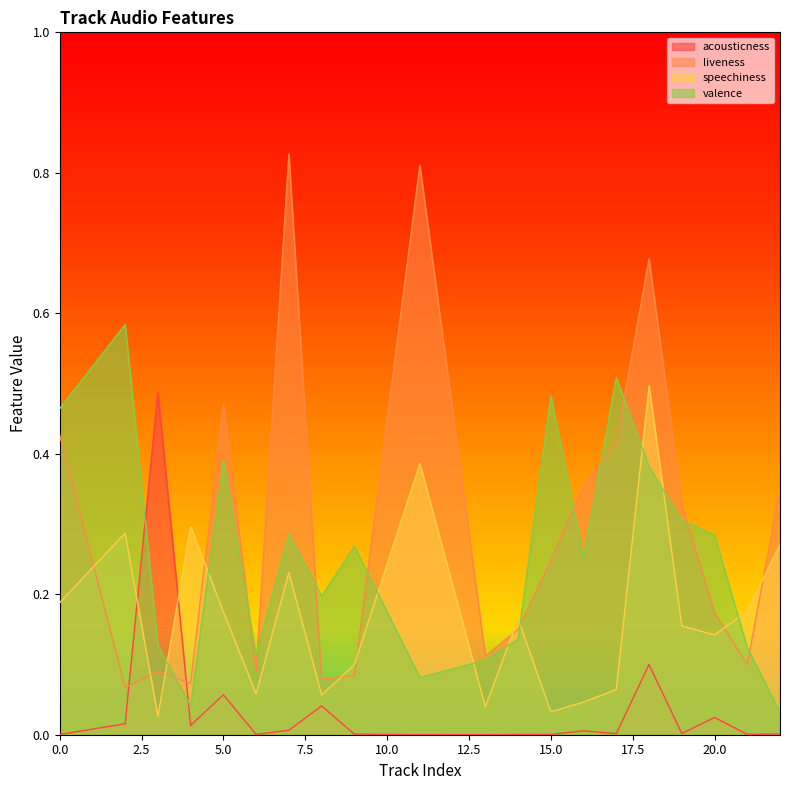

What is the total value across all series at 17?

1.0